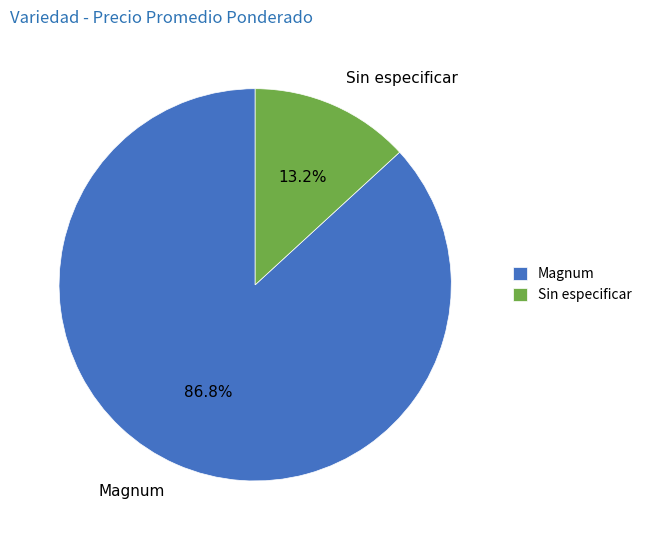

Is it true that Magnum is 25% of the pie?

False